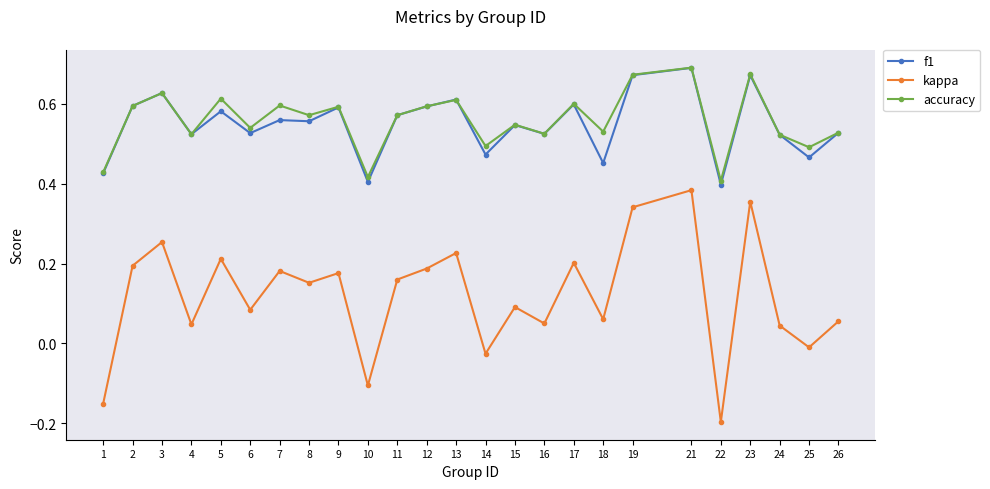

What are all the series names shown in the legend?

f1, kappa, accuracy